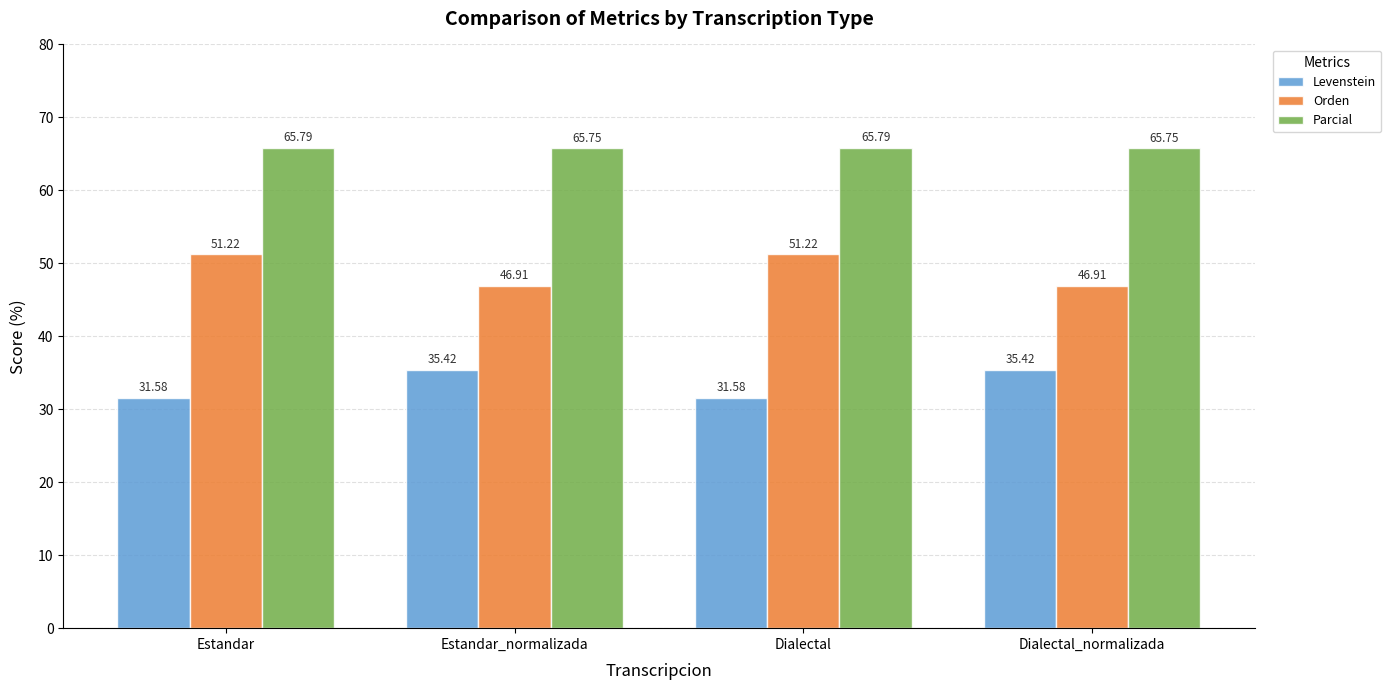

Reading right to left, list all the values displayed in this chart.

Levenstein: 35.4	31.6	35.4	31.6
Orden: 46.9	51.2	46.9	51.2
Parcial: 65.8	65.8	65.8	65.8